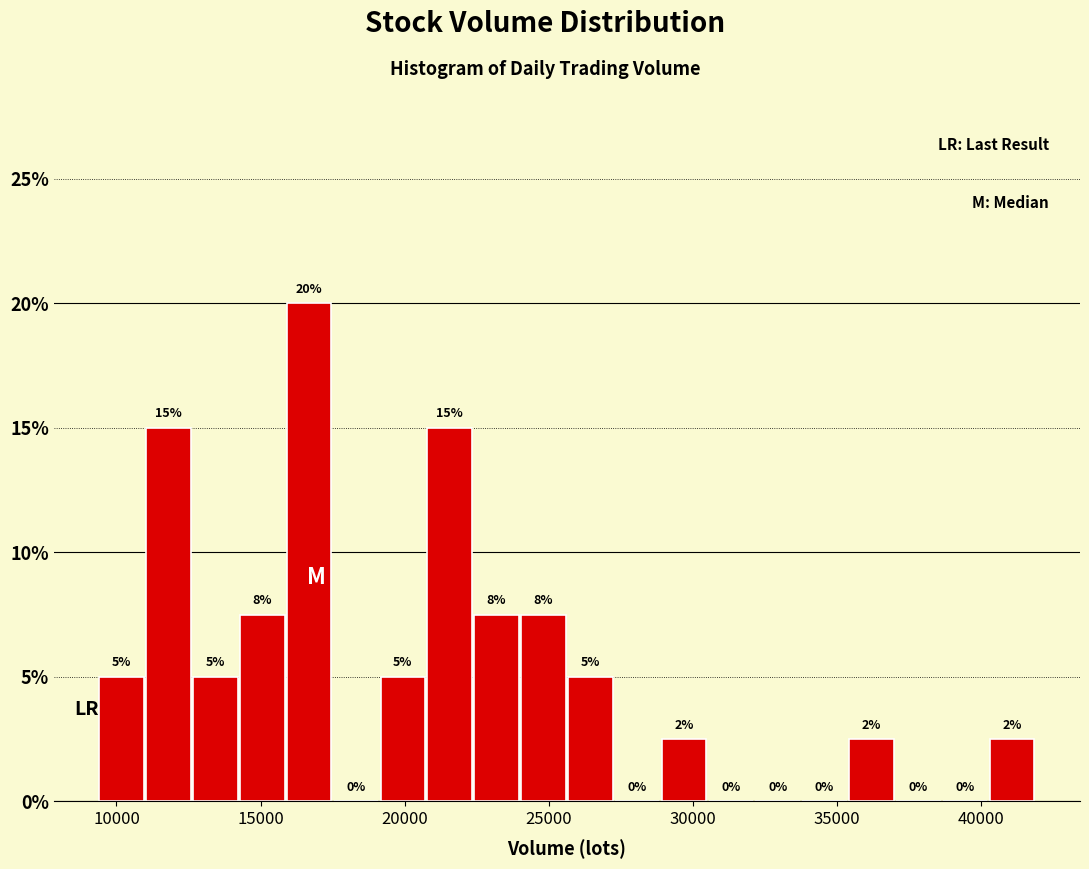

Around what value on the x-axis is the tallest bar? Give the approximate position of its centre, as read against the axis.

16500